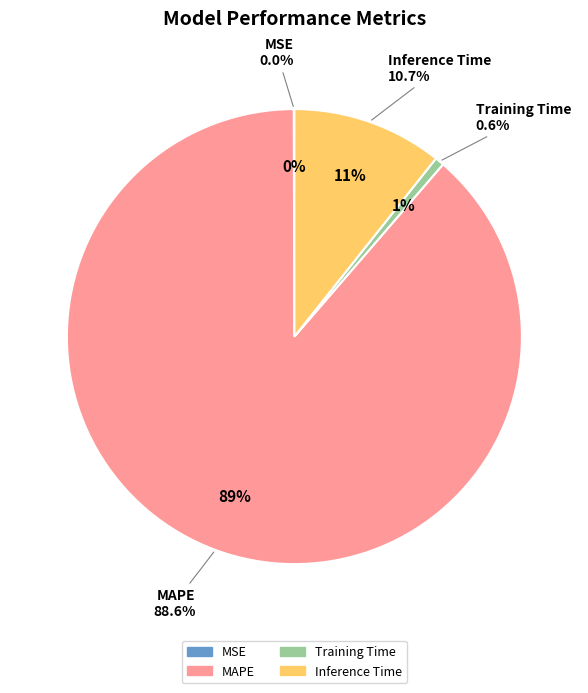

To the nearest percent, what is the average slice percentage?

25%